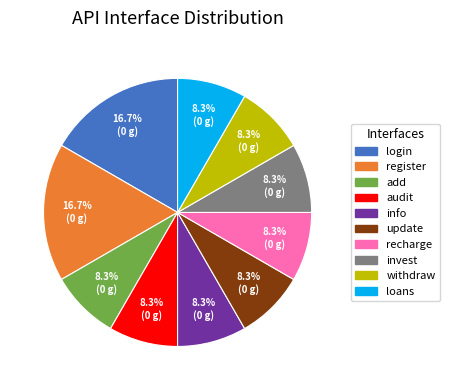

How much of the chart is everything except info?

91.7%